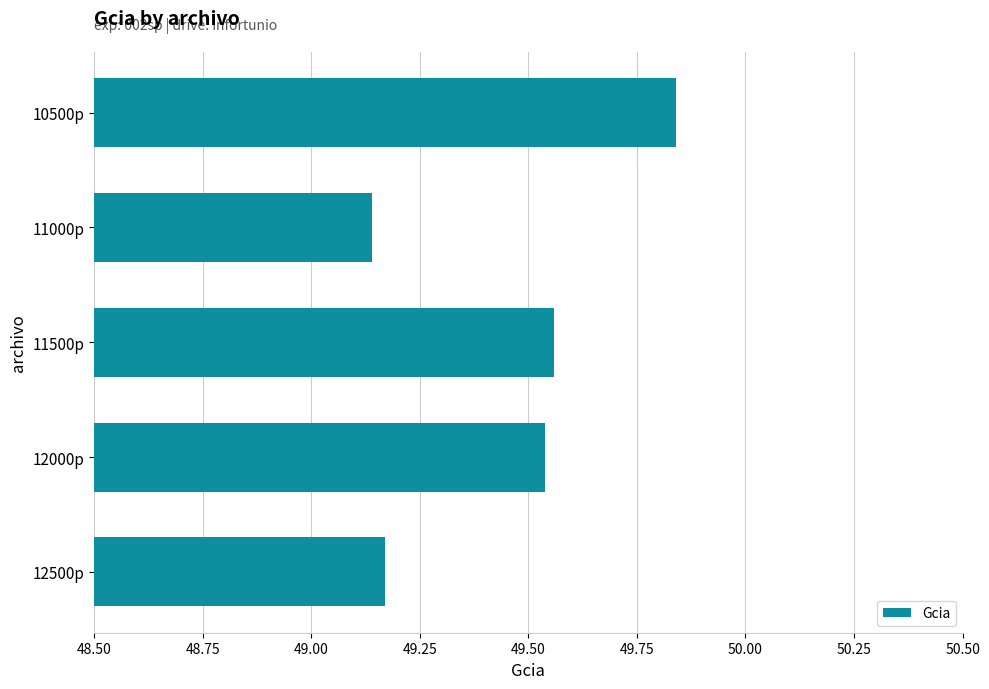

True or false: the data shows 68.2 at 12000p.

False